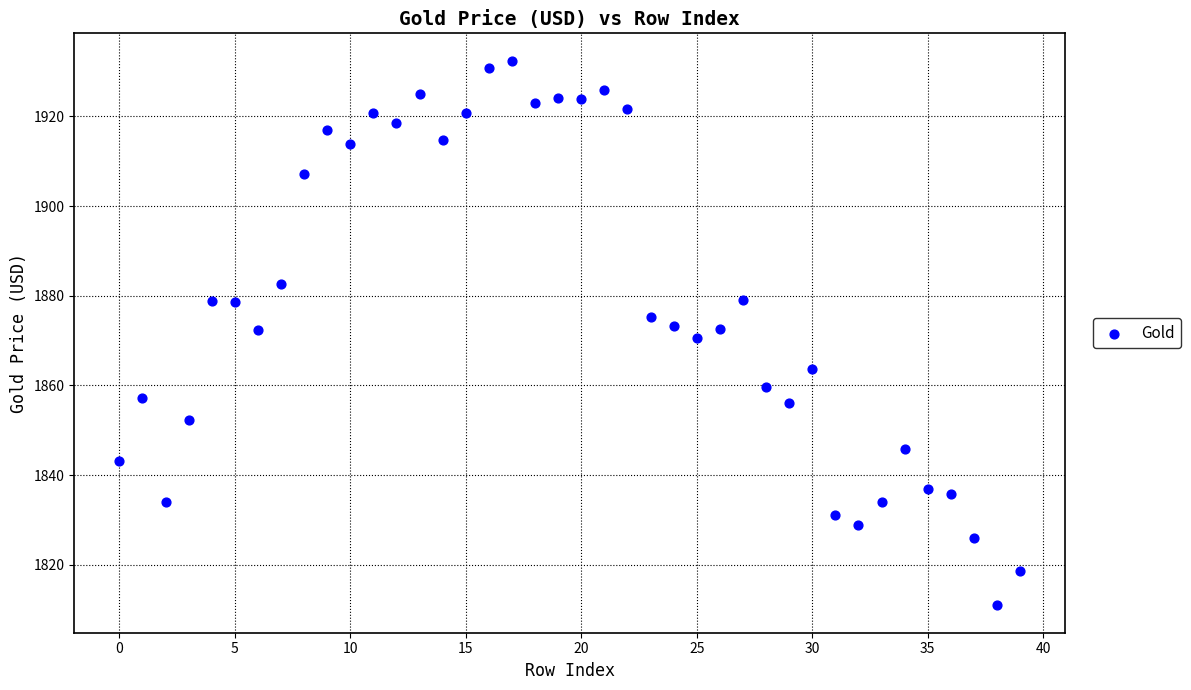

What is the range of Y values (max minus min)?

121.5